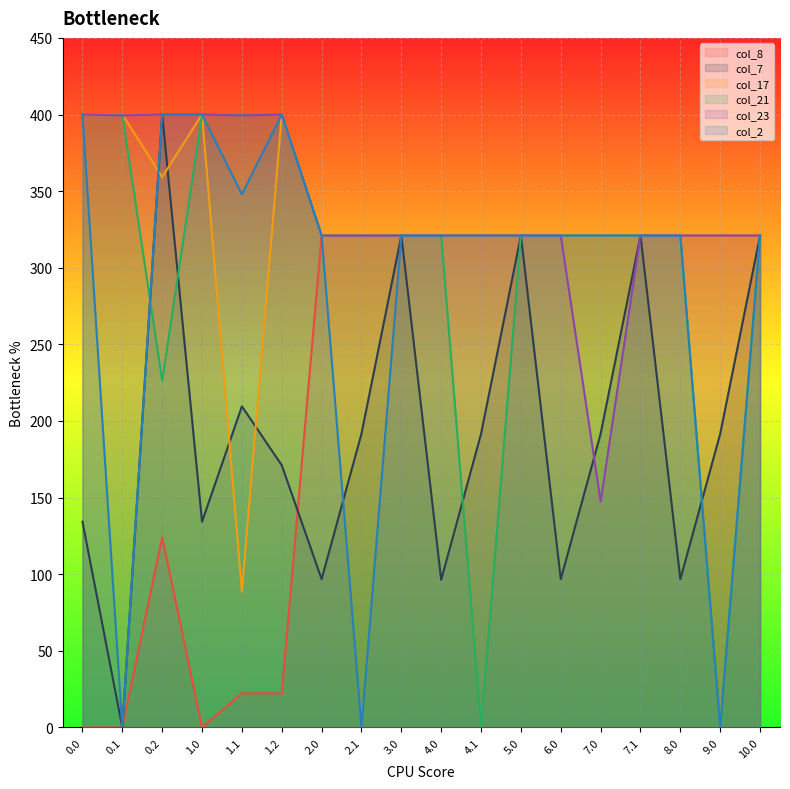

At which label is col_21 closest to 200?

0.2